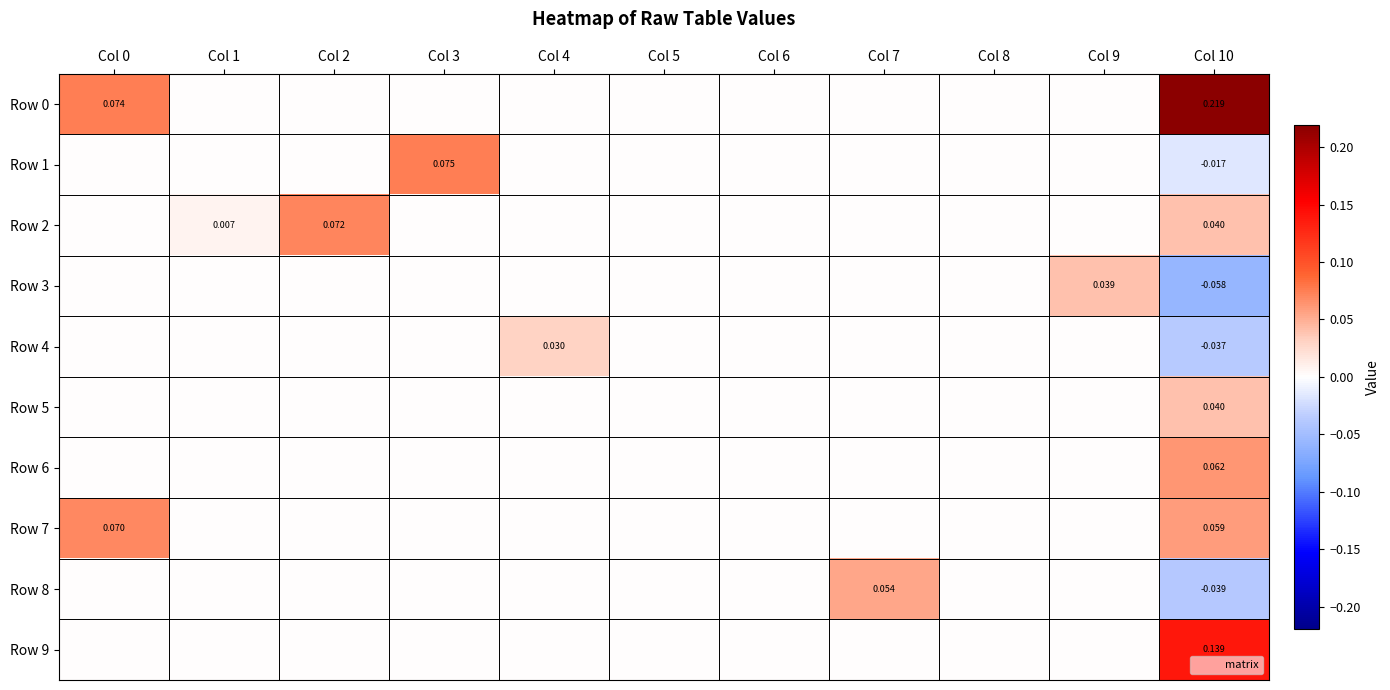

What is the spread (max minus min) of values at Col 7?

0.1